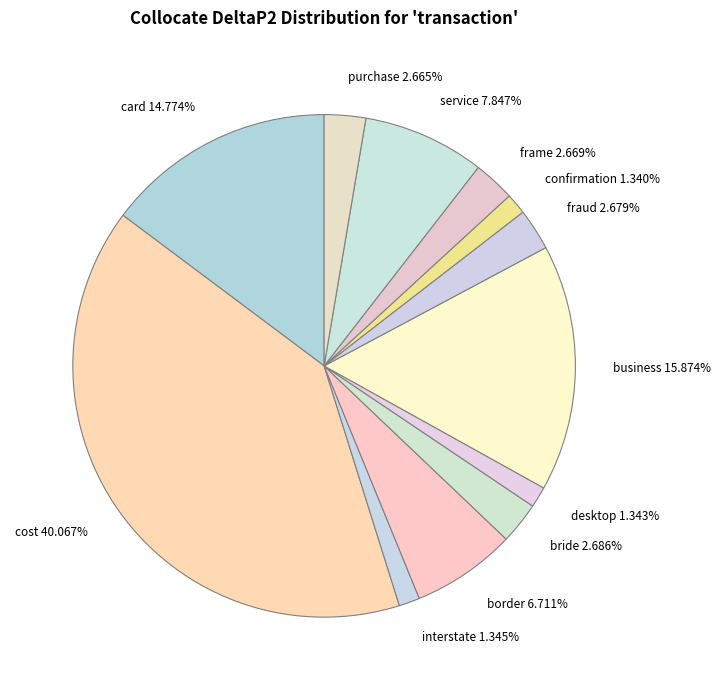

What percentage is the confirmation slice, to the nearest percent?

1%